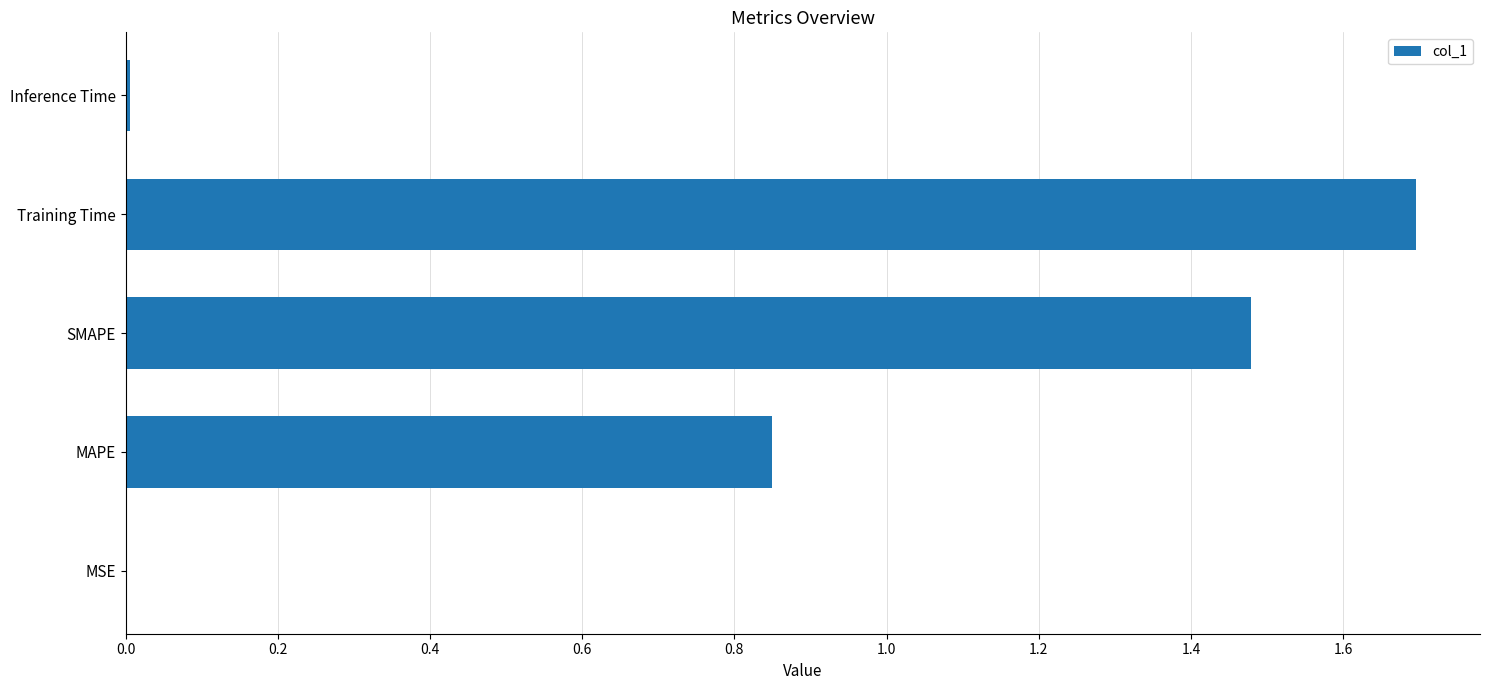

What is the sum of all values?

4.0